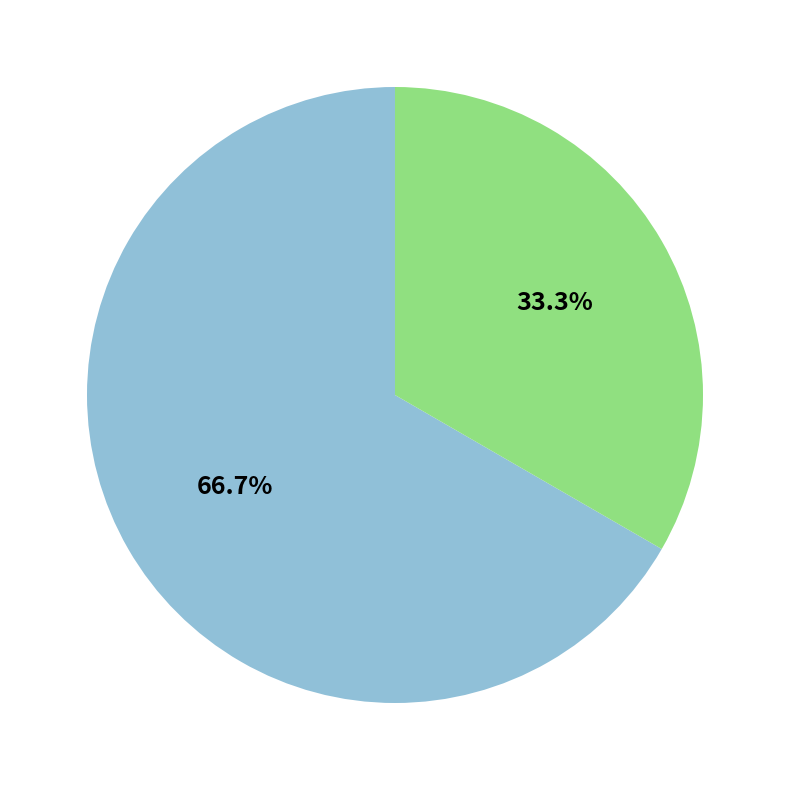

Does any single category account for the majority?

Yes